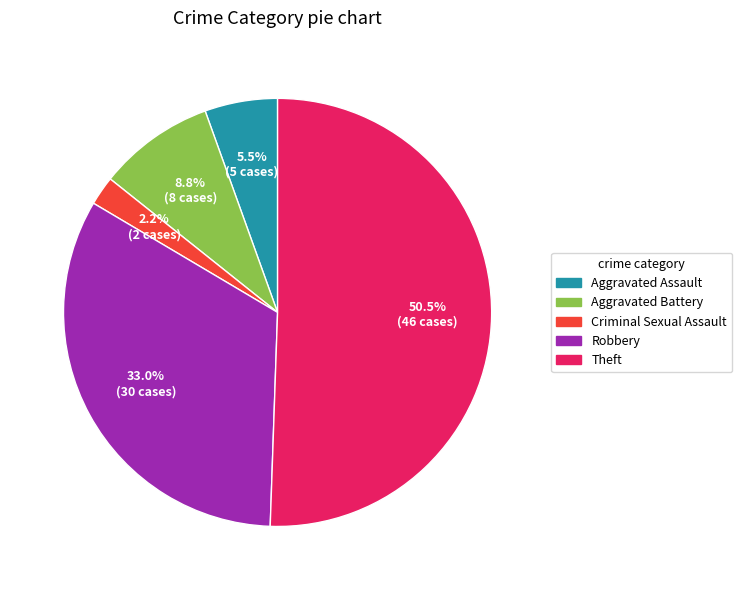

What is the majority slice?

Theft